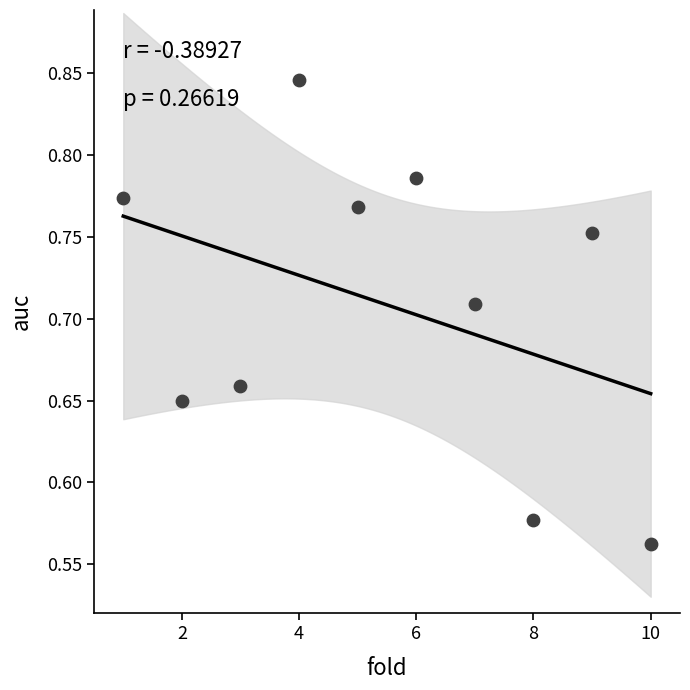

What is the average X value?

5.5